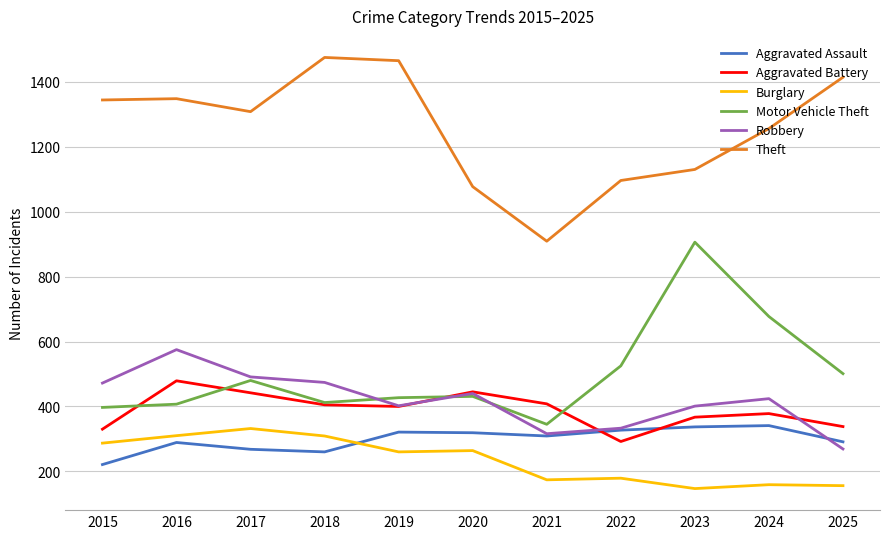

How many lines are shown in the chart?

6